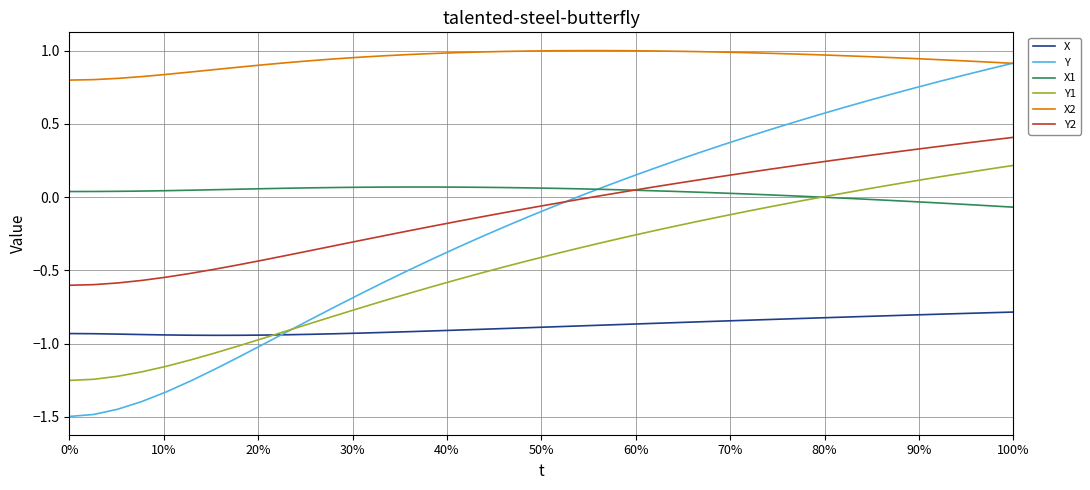

True or false: X and X1 cross at least once.

False